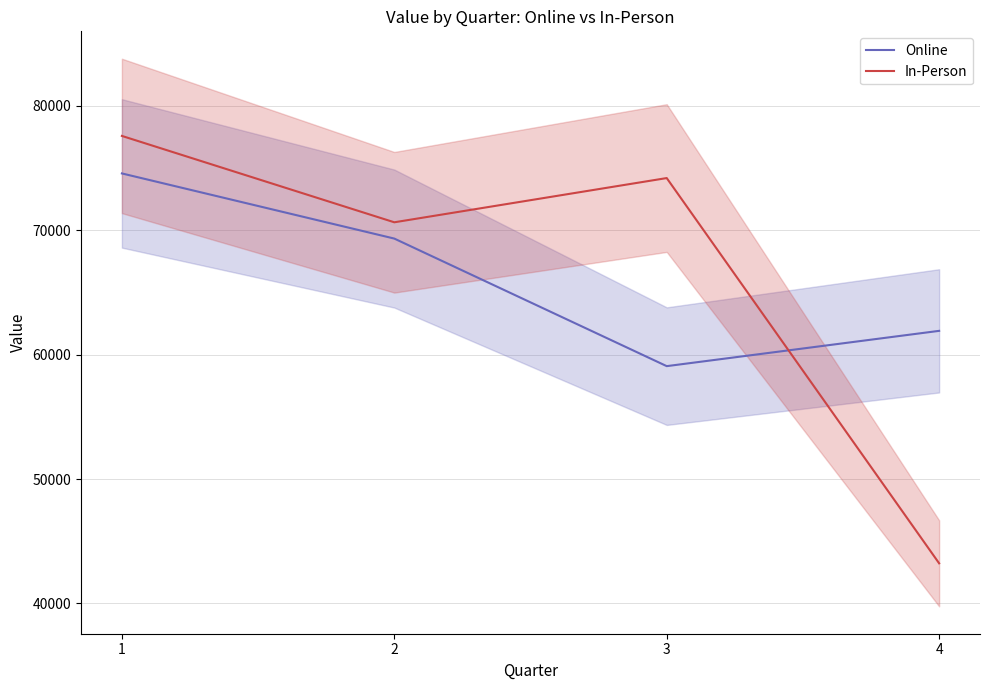

What is the difference between the maximum and minimum values in the Online series?

15490